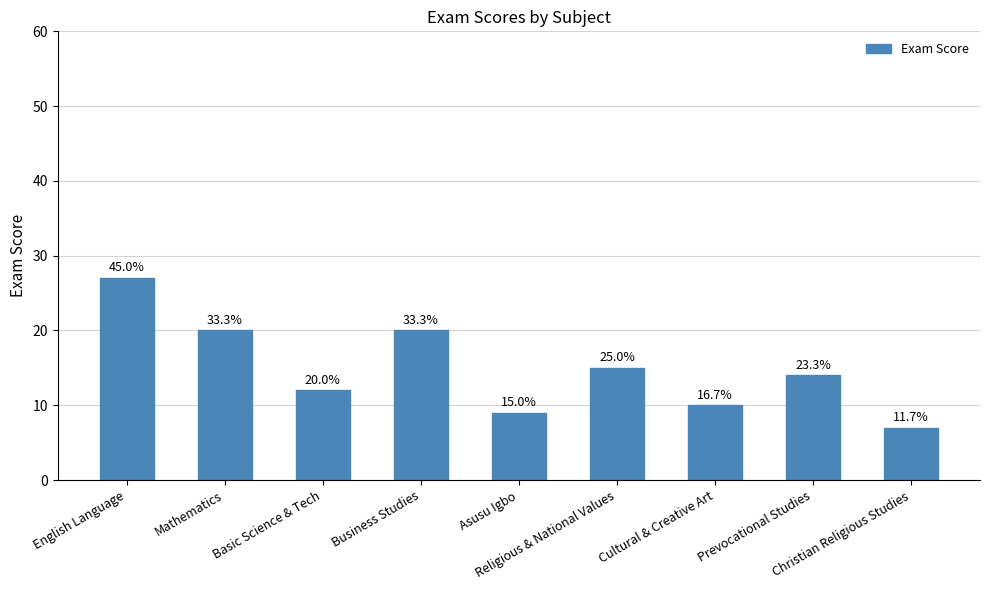

Does the chart contain any negative values?

No